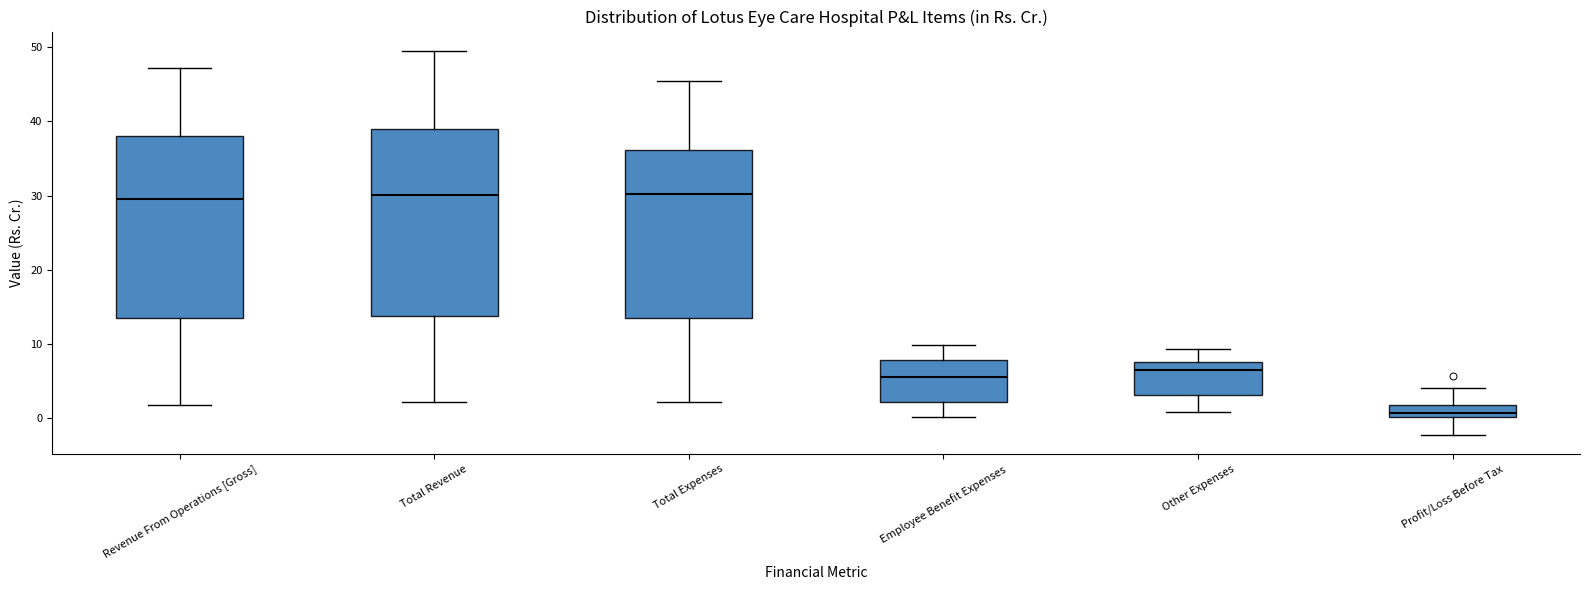

Reading left to right, transcribe this box plot: for each box, give where its median line is, the range the box spans, and where its two whiskers end, as read against the y-axis. The values are not printed on the chart, so give them approximately, as read against the axis.

Revenue From Operations [Gross]: median 30, box 14 to 38, whiskers 2 to 47
Total Revenue: median 30, box 14 to 39, whiskers 2 to 50
Total Expenses: median 30, box 14 to 36, whiskers 2 to 46
Employee Benefit Expenses: median 6, box 2 to 8, whiskers 0 to 10
Other Expenses: median 6, box 3 to 8, whiskers 1 to 9
Profit/Loss Before Tax: median 1, box 0 to 2, whiskers -2 to 4